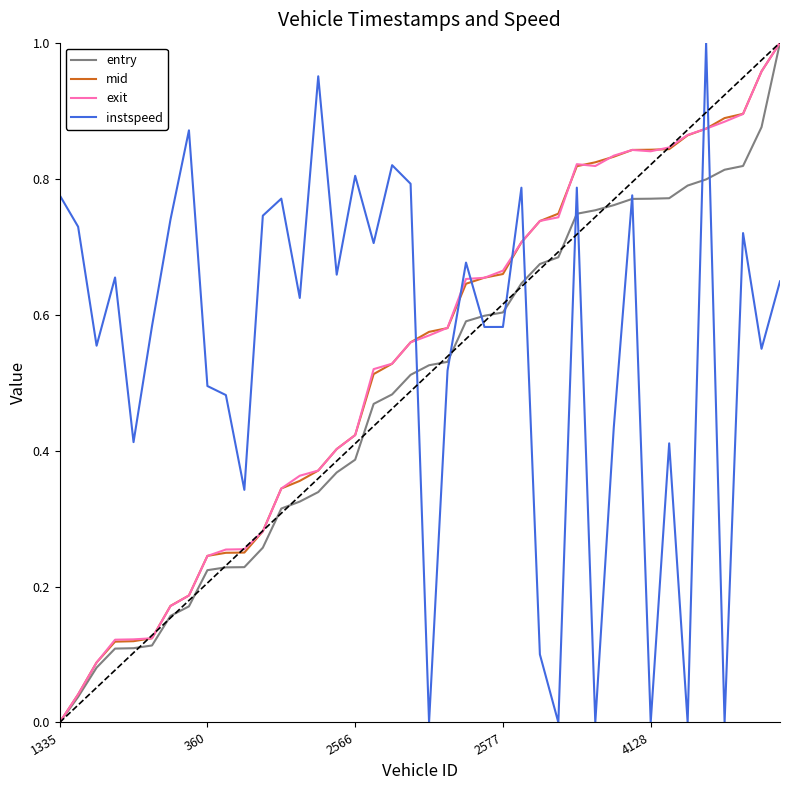

True or false: instspeed and mid intersect in this chart.

True